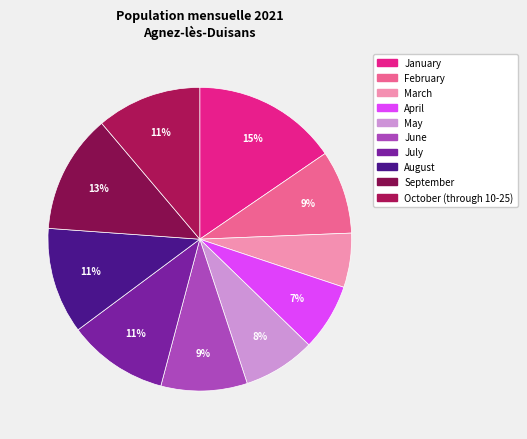

What percentage is the June slice, to the nearest percent?

9%